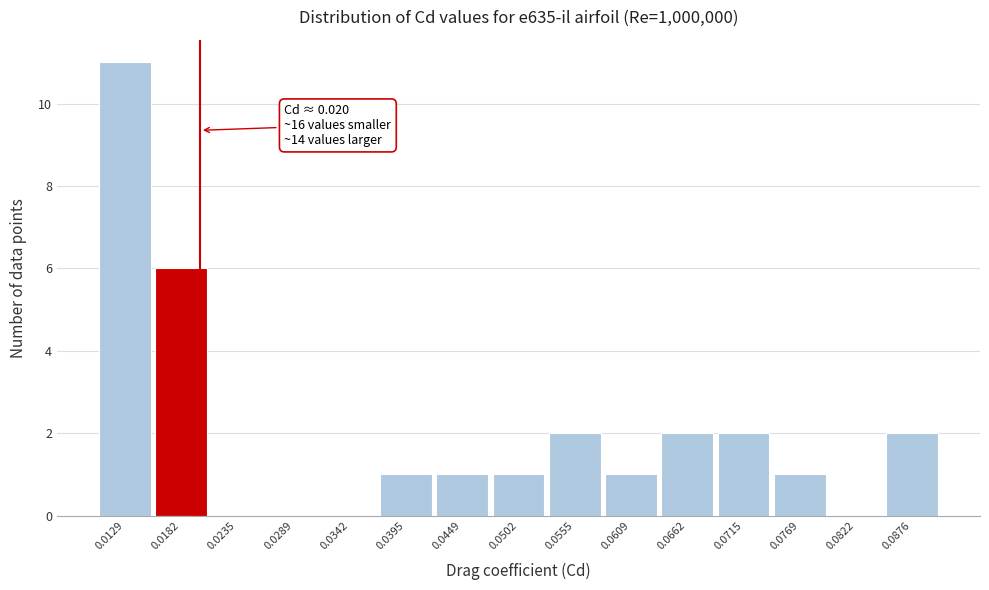

Which range on the x-axis has the tallest bar?

0.010 to 0.016